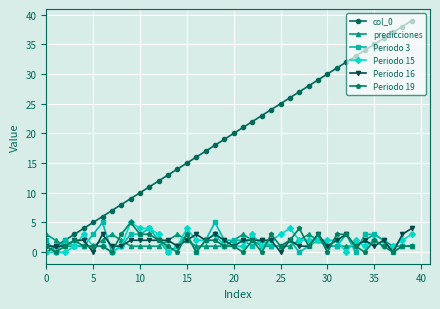

Which series has the largest total across all categories?

col_0